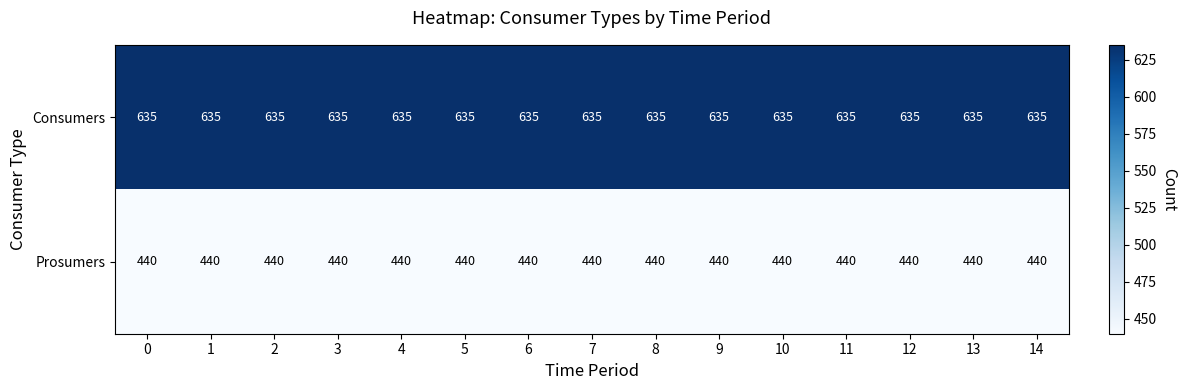

At how many categories does at least one series exceed 540?

15